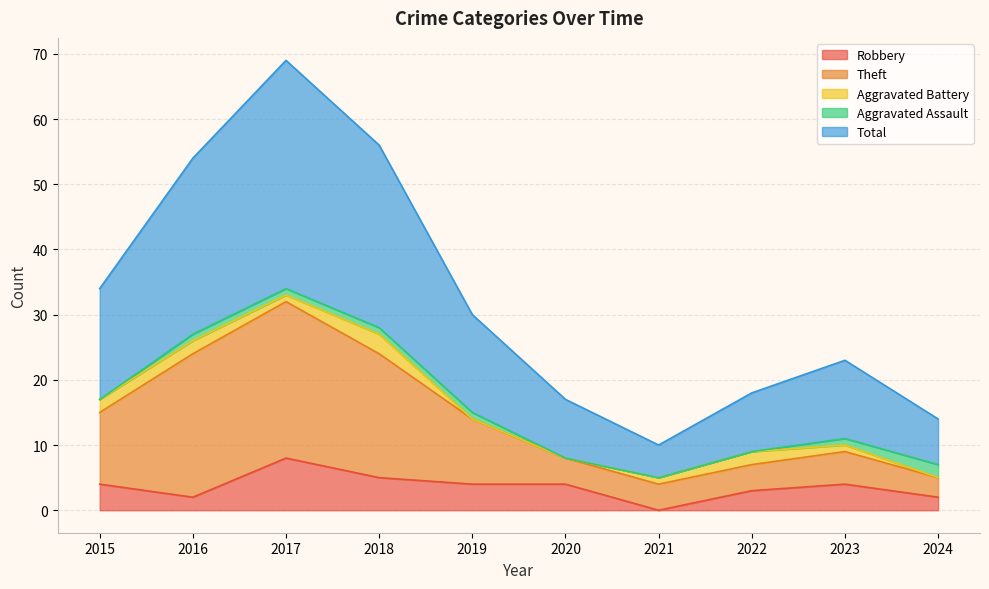

At which category is the sum across all series the highest?

2017